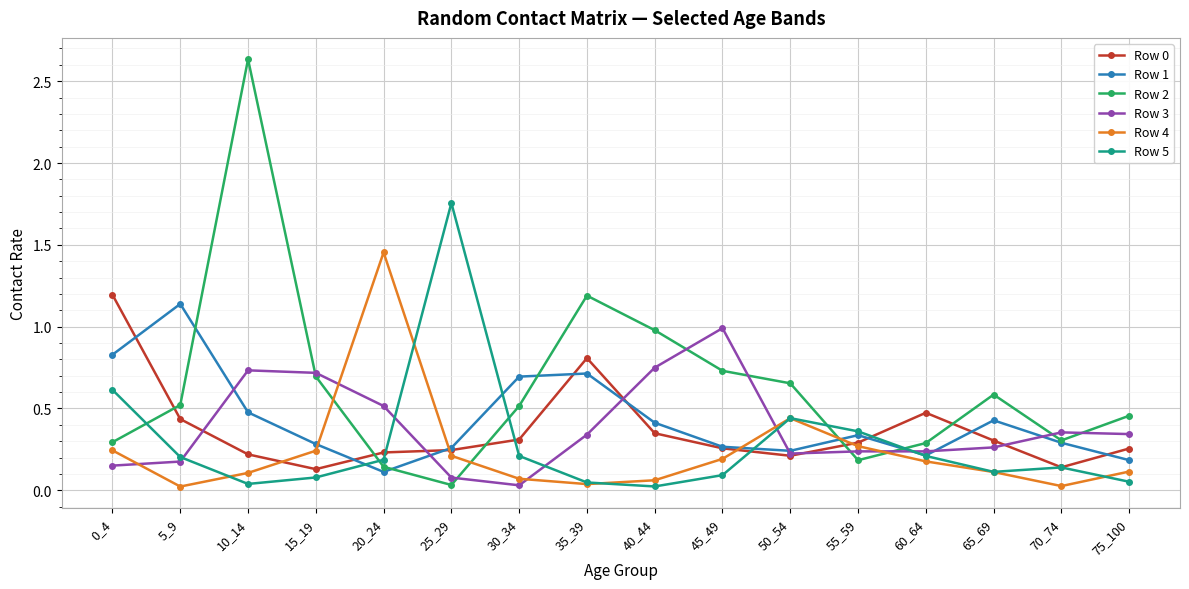

True or false: Row 1 and Row 4 intersect in this chart.

True